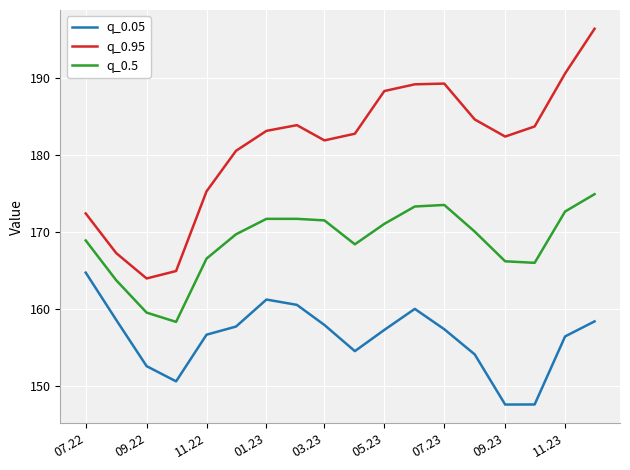

True or false: q_0.95 has more than 2 interior local peaks.

False